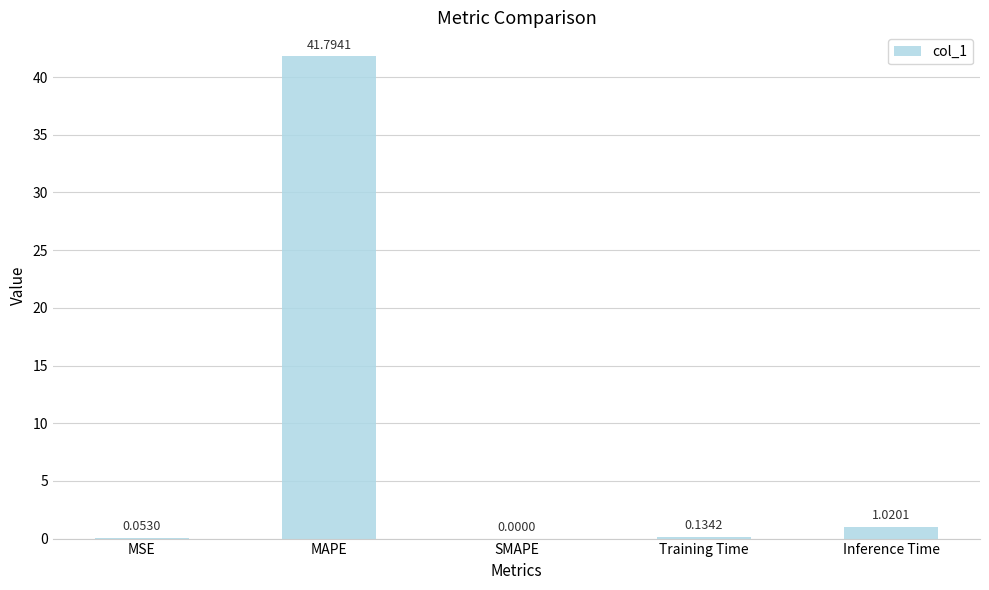

What is the sum of all values?

43.0